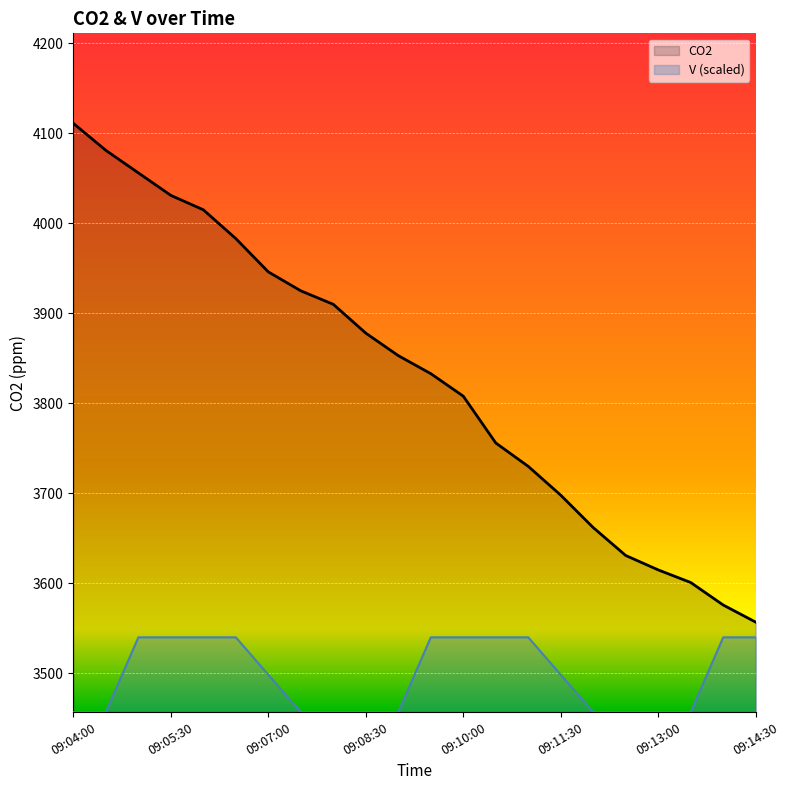

Reading left to right, extract all data points from this chart.

CO2: 09:04:00=4111.0	09:04:30=4081.0	09:05:00=4056.0	09:05:30=4031.0	09:06:00=4015.0	09:06:30=3983.0	09:07:00=3946.0	09:07:30=3925.0	09:08:00=3910.0	09:08:30=3878.0	09:09:00=3853.0	09:09:30=3833.0	09:10:00=3808.0	09:10:30=3756.0	09:11:00=3730.0	09:11:30=3698.0	09:12:00=3662.0	09:12:30=3631.0	09:13:00=3615.0	09:13:30=3601.0	09:14:00=3576.0	09:14:30=3557.0
V: 09:04:00=3457.0	09:04:30=3457.0	09:05:00=3540.1	09:05:30=3540.1	09:06:00=3540.1	09:06:30=3540.1	09:07:00=3498.6	09:07:30=3457.0	09:08:00=3457.0	09:08:30=3457.0	09:09:00=3457.0	09:09:30=3540.1	09:10:00=3540.1	09:10:30=3540.1	09:11:00=3540.1	09:11:30=3498.6	09:12:00=3457.0	09:12:30=3457.0	09:13:00=3457.0	09:13:30=3457.0	09:14:00=3540.1	09:14:30=3540.1